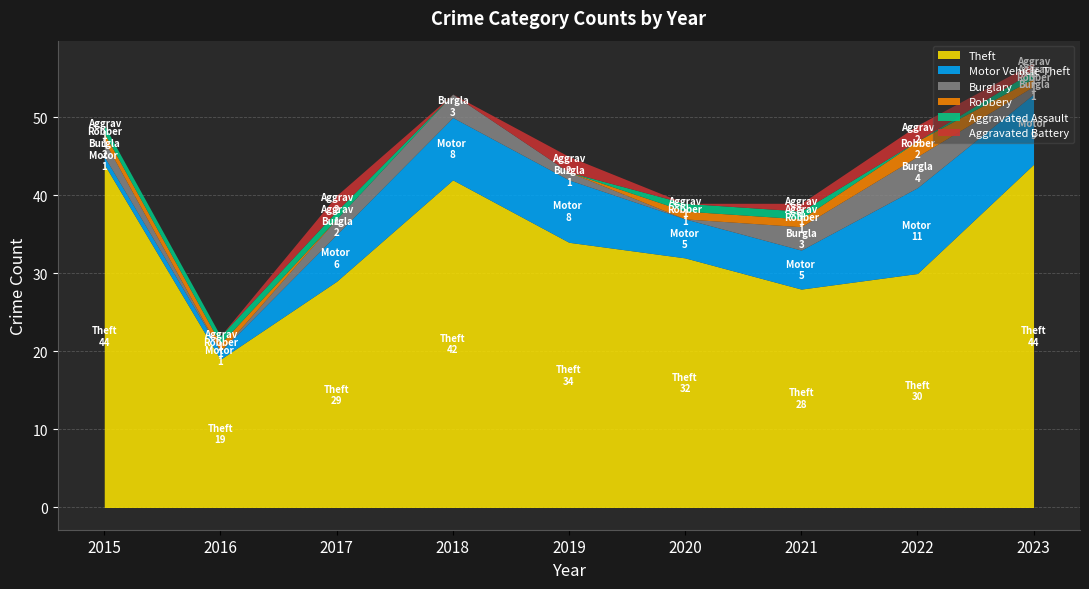

What is the sum of the Aggravated Assault values at 2017 and 2021?

2